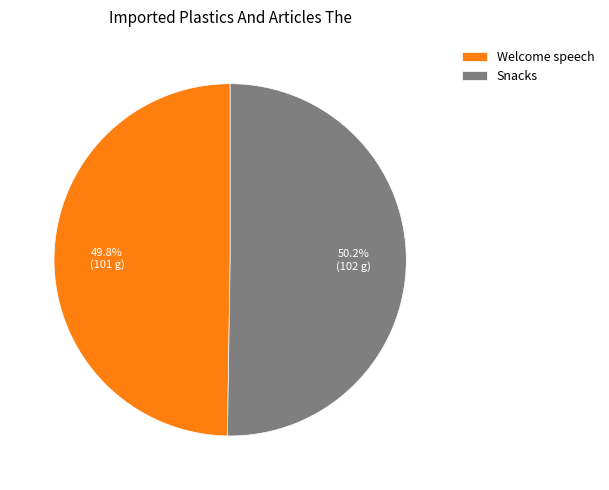

To the nearest percent, what is the average slice percentage?

50%